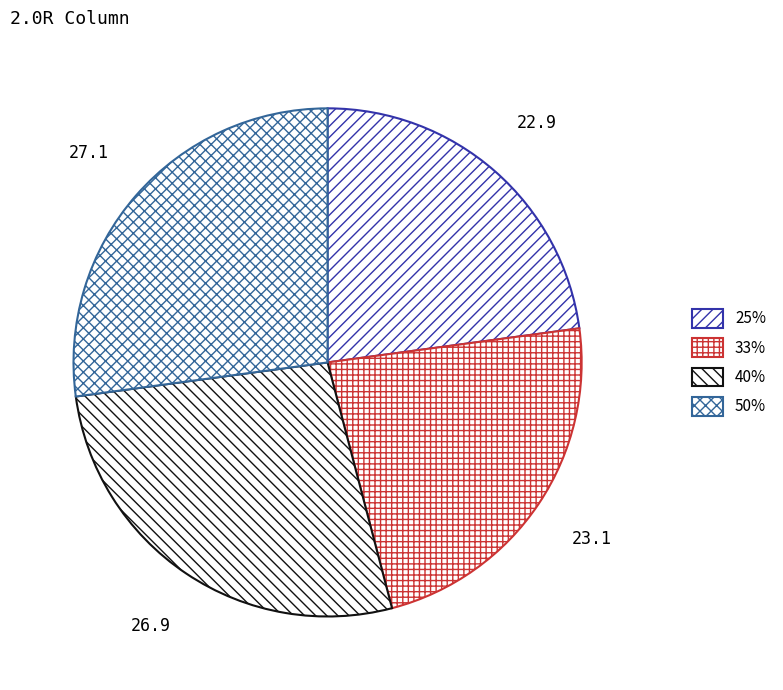

Is it true that 40% is 27% of the pie?

True